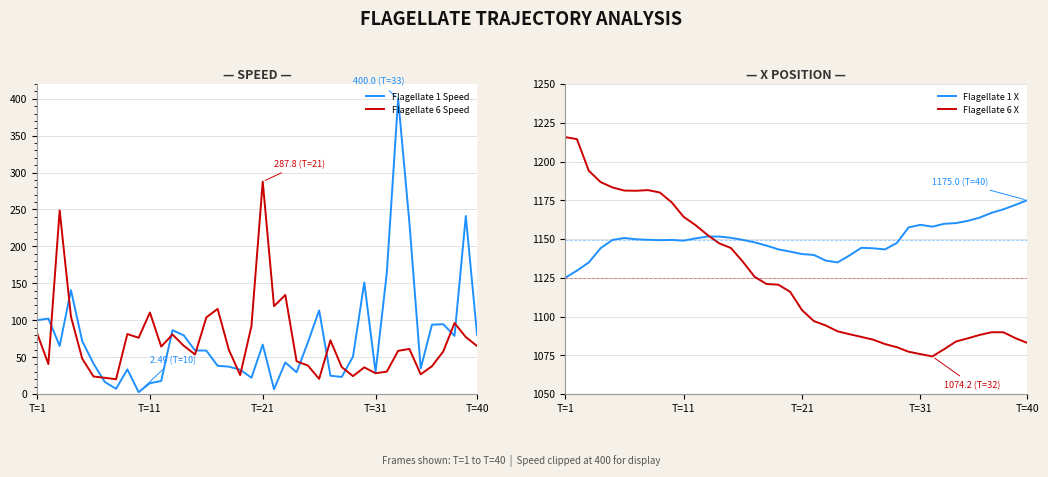

At how many categories does at least one series exceed 692?

40